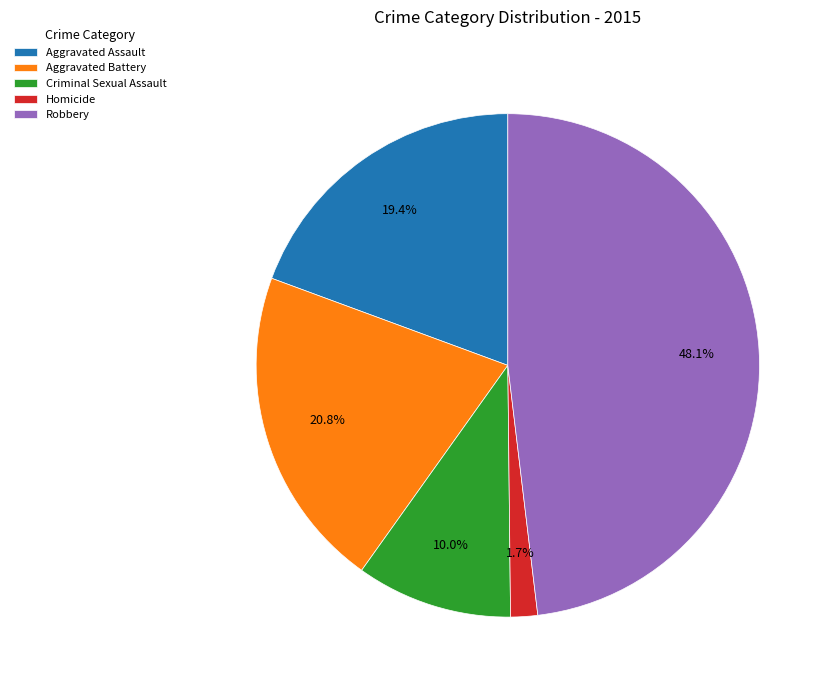

Does Robbery represent more than half of the total?

No